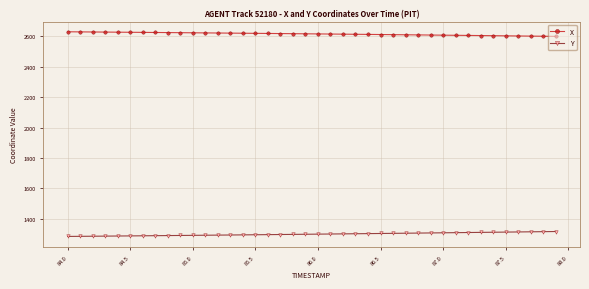

What is the value of the Y point at the 7th from the left?

1287.9